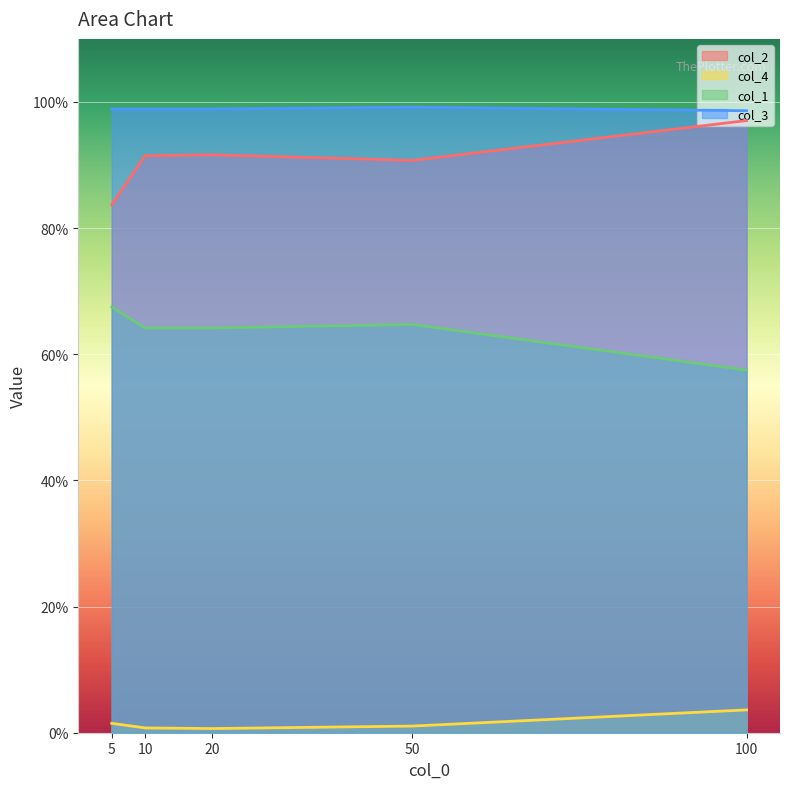

Reading left to right, what are all the values shown in this chart?

col_2: 0.8	0.9	0.9	0.9	1.0
col_4: 0.0	0.0	0.0	0.0	0.0
col_1: 0.7	0.6	0.6	0.6	0.6
col_3: 1.0	1.0	1.0	1.0	1.0